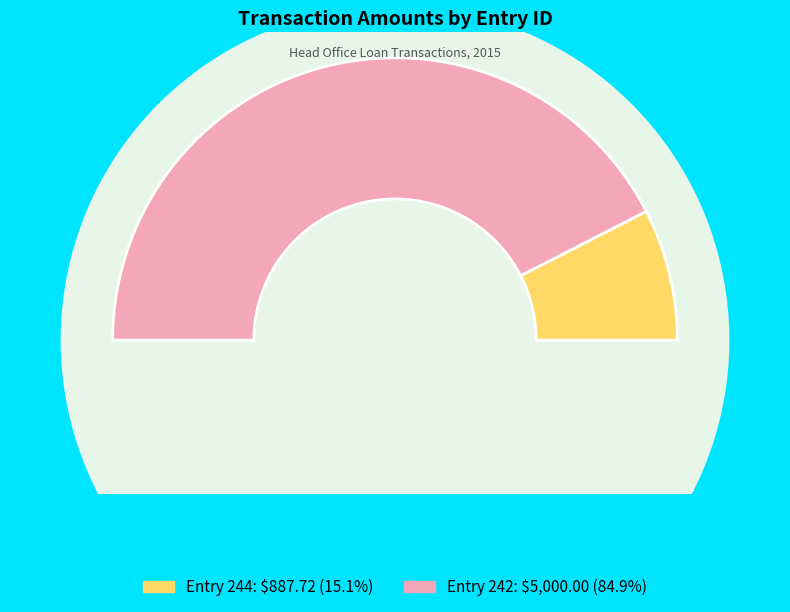

True or false: 244 accounts for 23% of the total.

False